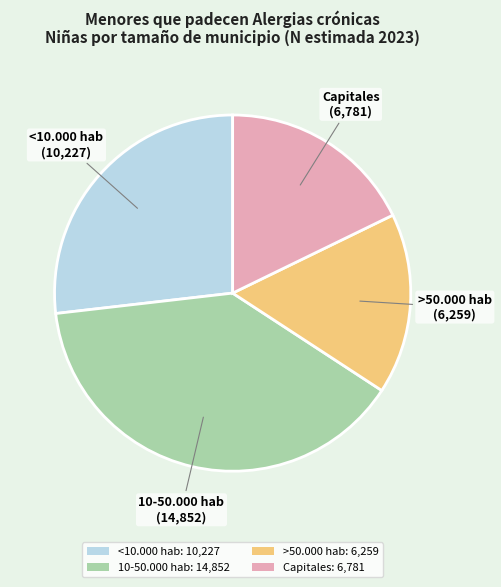

Rank the categories by value from lowest to highest.

>50.000 hab, Capitales, <10.000 hab, 10-50.000 hab